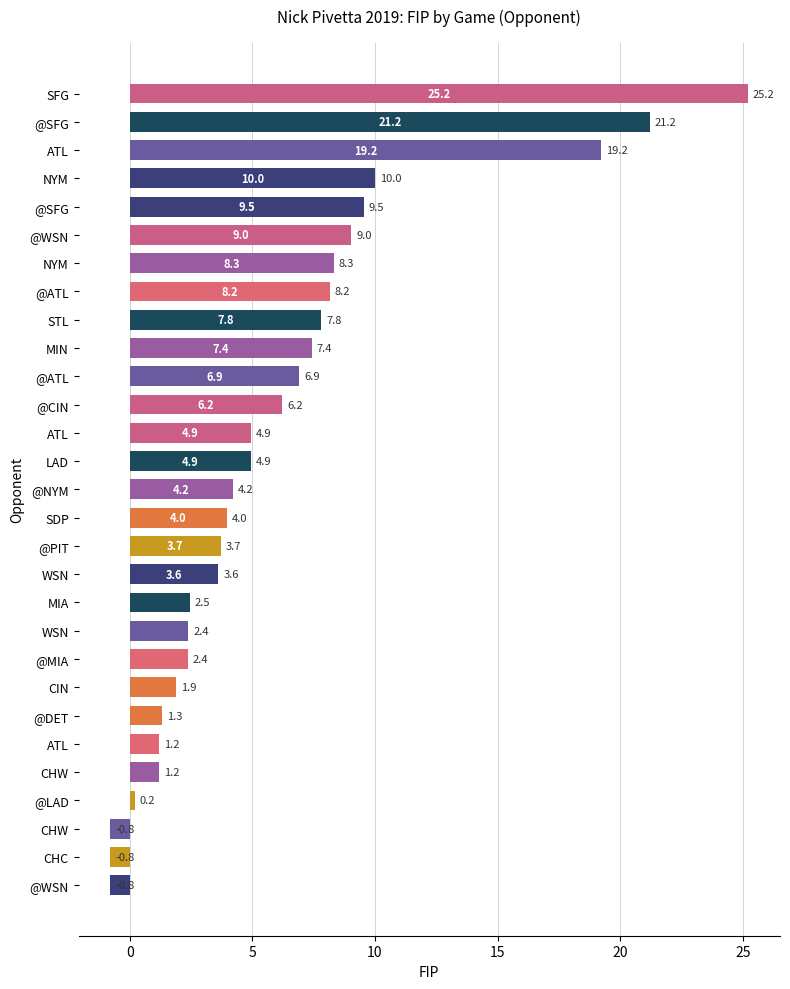

Where does the data first go above 4?

@NYM